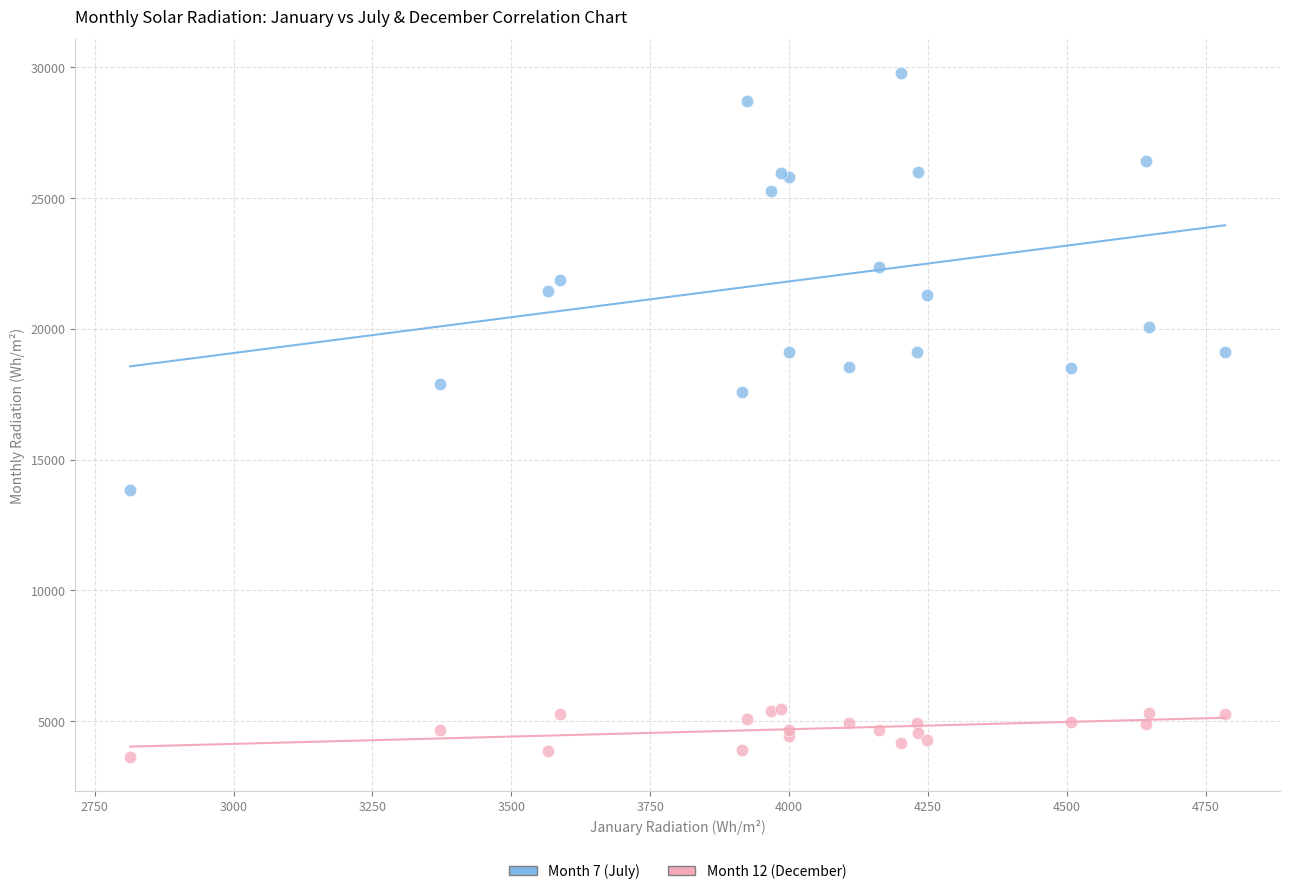

Which series contains the lowest Y value?

Month 12 (December)